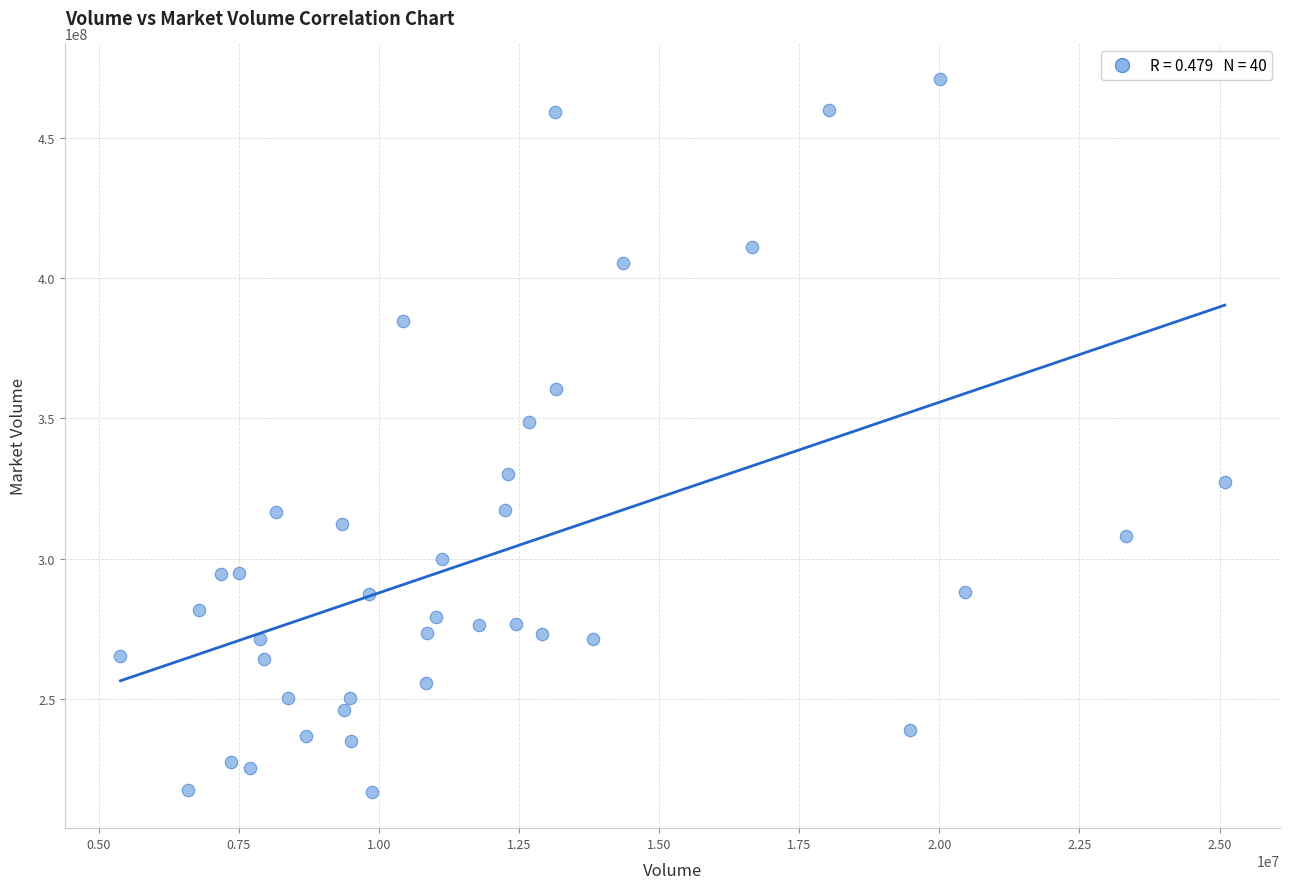

What is the range of Y values (max minus min)?

254332496